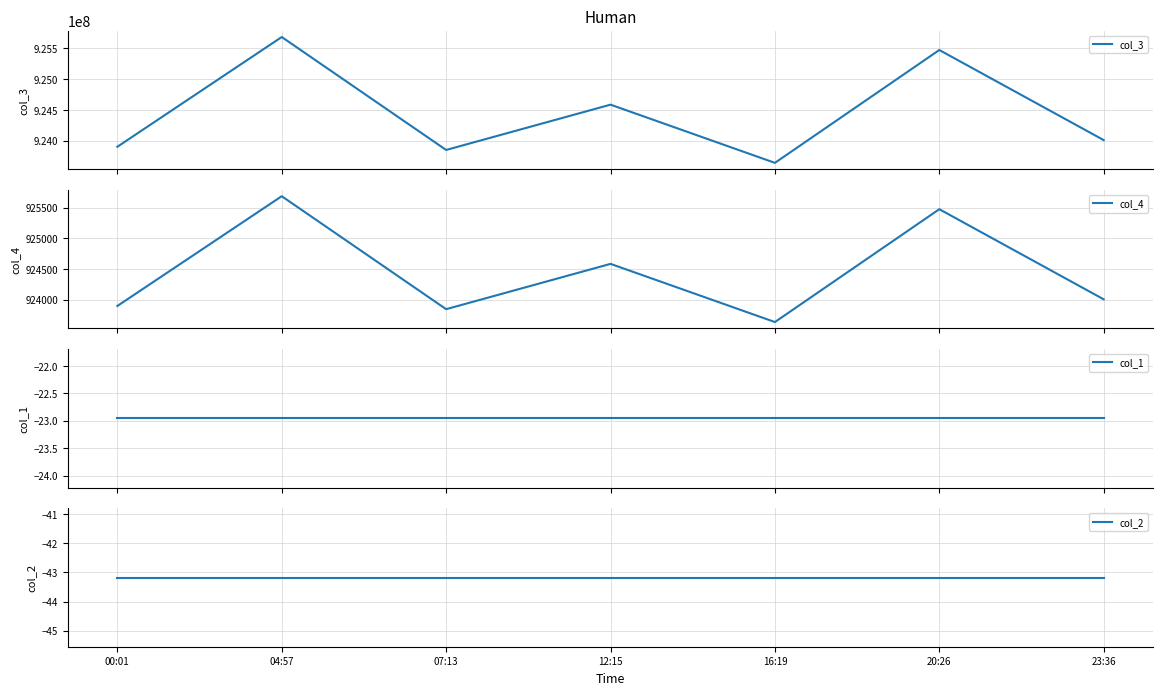

What is the label of the 4th point from the left?

12:15